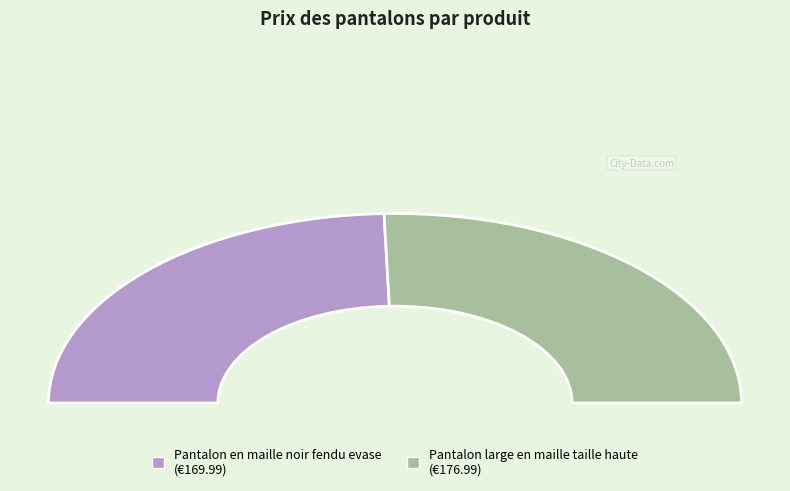

Does Pantalon en maille noir fendu evase represent more than half of the total?

No